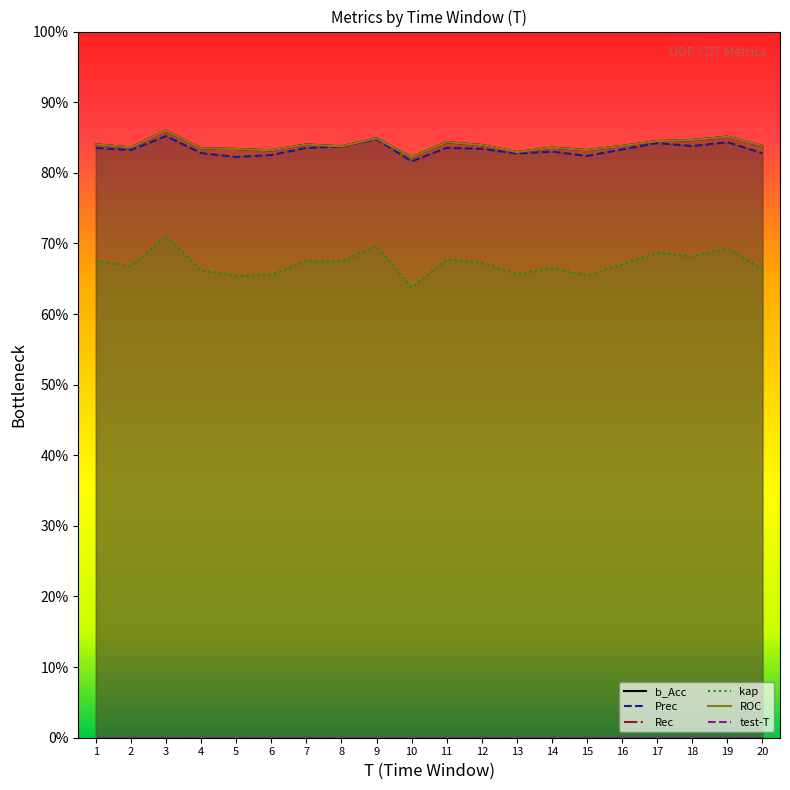

What is the difference between the second highest and minimum values in the kap series?

0.1